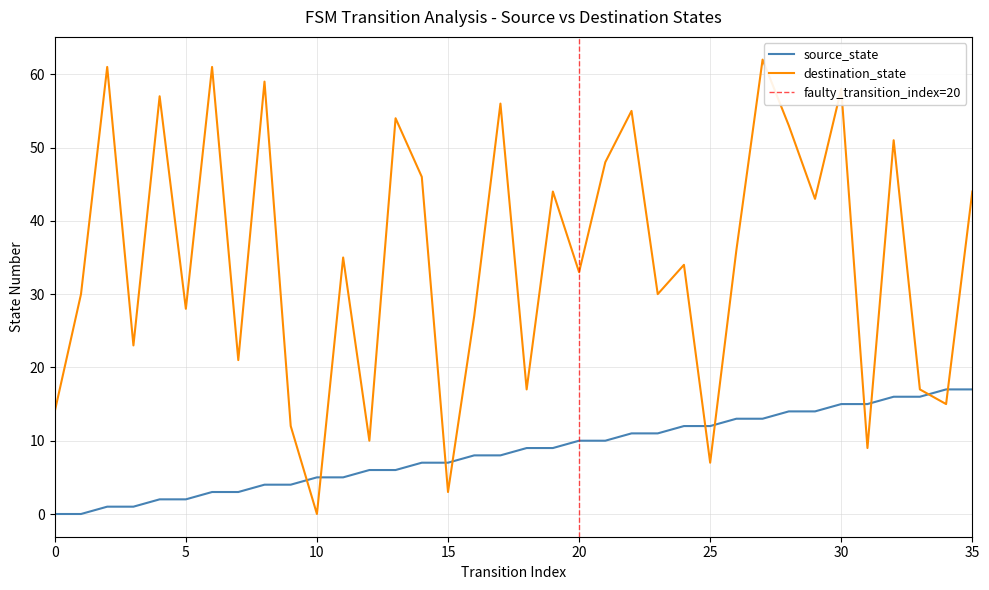

Between which two adjacent categories do destination_state and source_state first intersect?

9 and 10